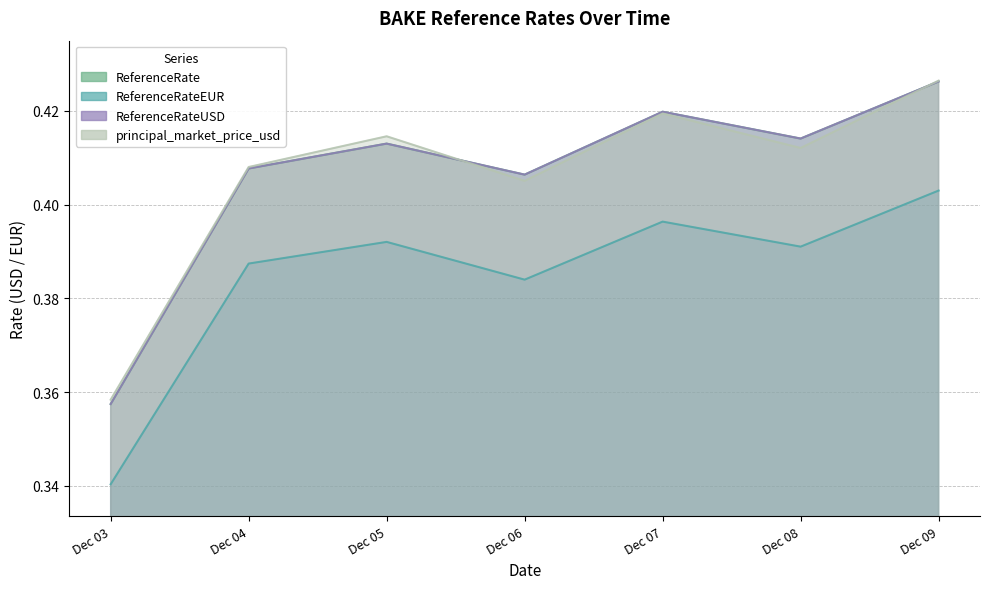

At which category does principal_market_price_usd reach its first local valley?

2024-12-06